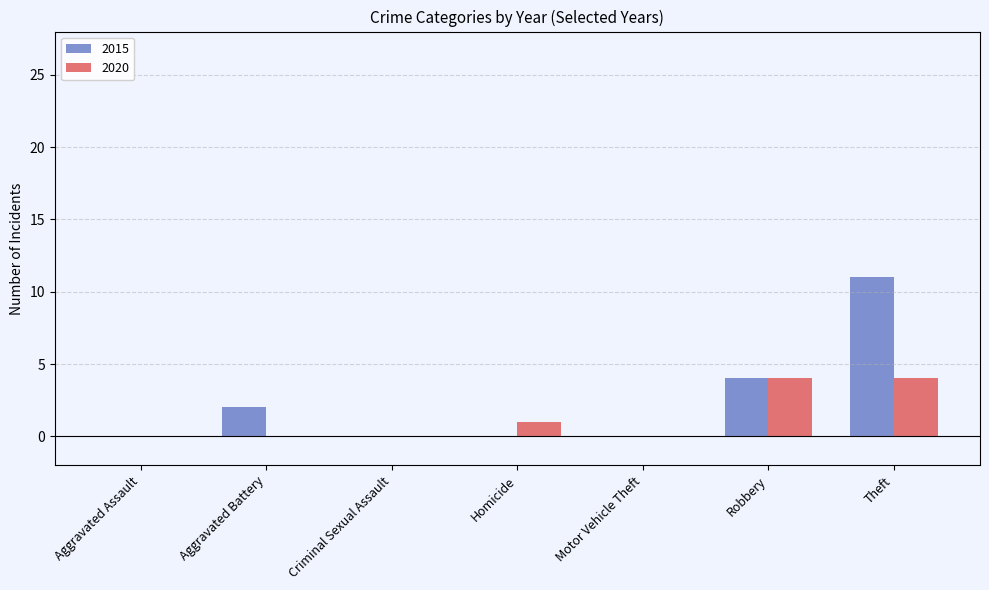

At which label is 2020 closest to 2?

Homicide